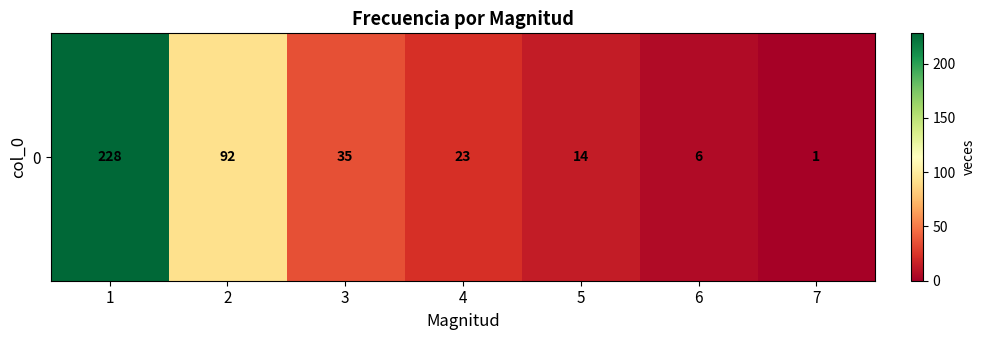

Reading left to right, transcribe all the data shown in this chart.

1=228	2=92	3=35	4=23	5=14	6=6	7=1